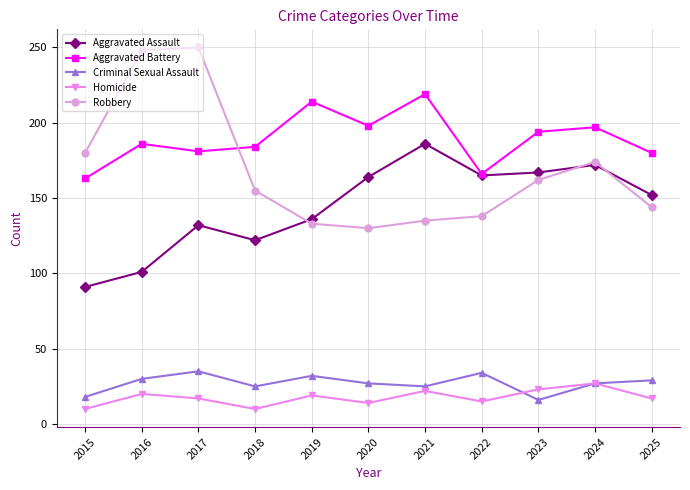

True or false: Robbery has a value of 89 at 2025.

False